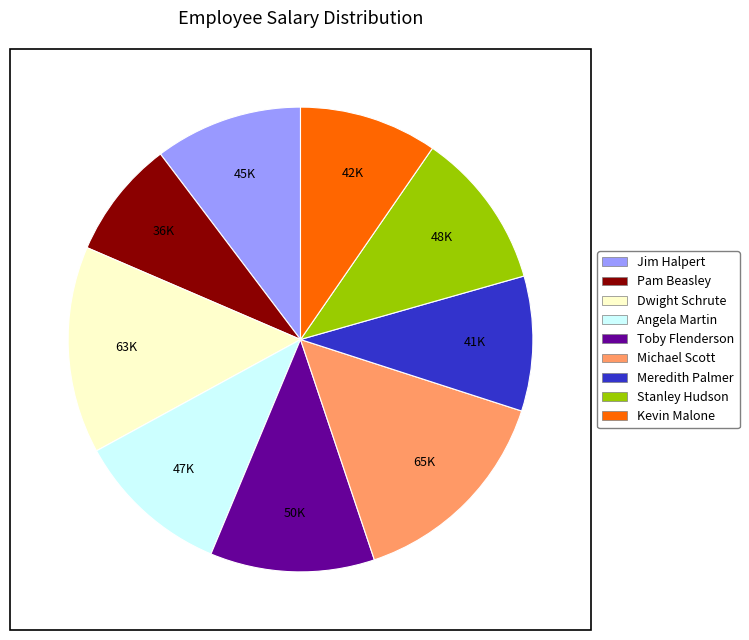

Is the sum of Stanley Hudson and Pam Beasley greater than half?

No